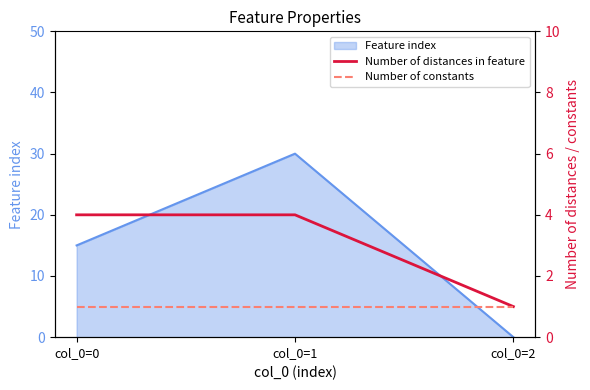

What is the sum of all Number of distances in feature values?

9